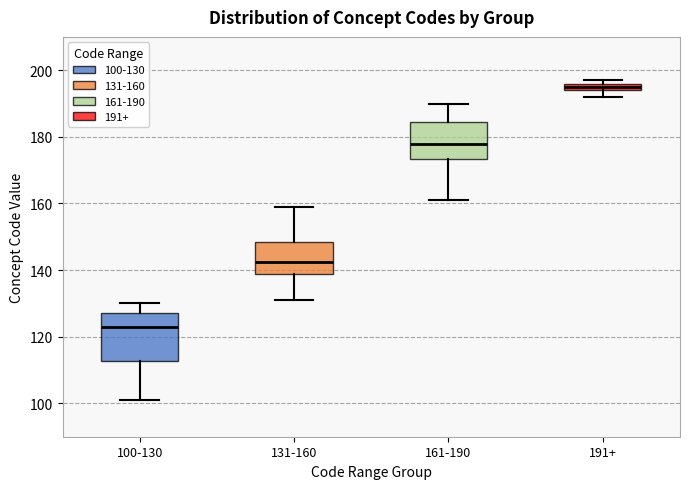

Where is the upper edge of the box for 191+ on the y-axis? The values are not printed on the chart, so give them approximately, as read against the axis.

196